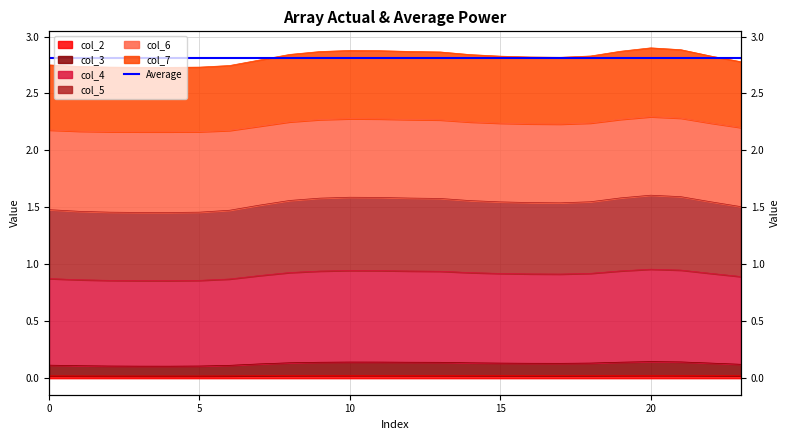

What is the difference between the second highest and minimum values in the col_7 series?

0.1